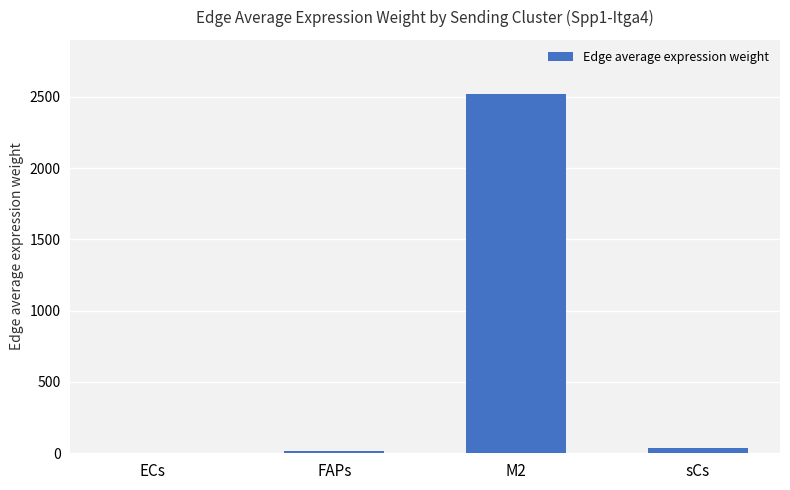

At which category does the chart reach its peak across all series?

M2